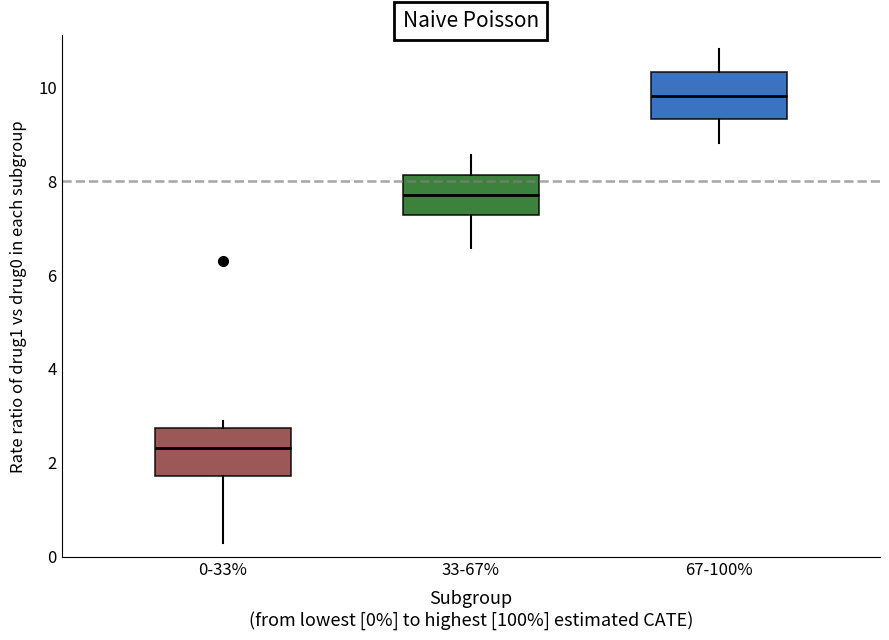

Reading left to right, read every box against the y-axis: the position of its median line, the range the box covers, and the ends of its whiskers. The values are not printed on the chart, so give them approximately, as read against the axis.

0-33%: median 2.4, box 1.8 to 2.8, whiskers 0.2 to 2.8 (just above the box's upper edge)
33-67%: median 7.8, box 7.2 to 8.2, whiskers 6.6 to 8.6
67-100%: median 9.8, box 9.4 to 10.4, whiskers 8.8 to 10.8